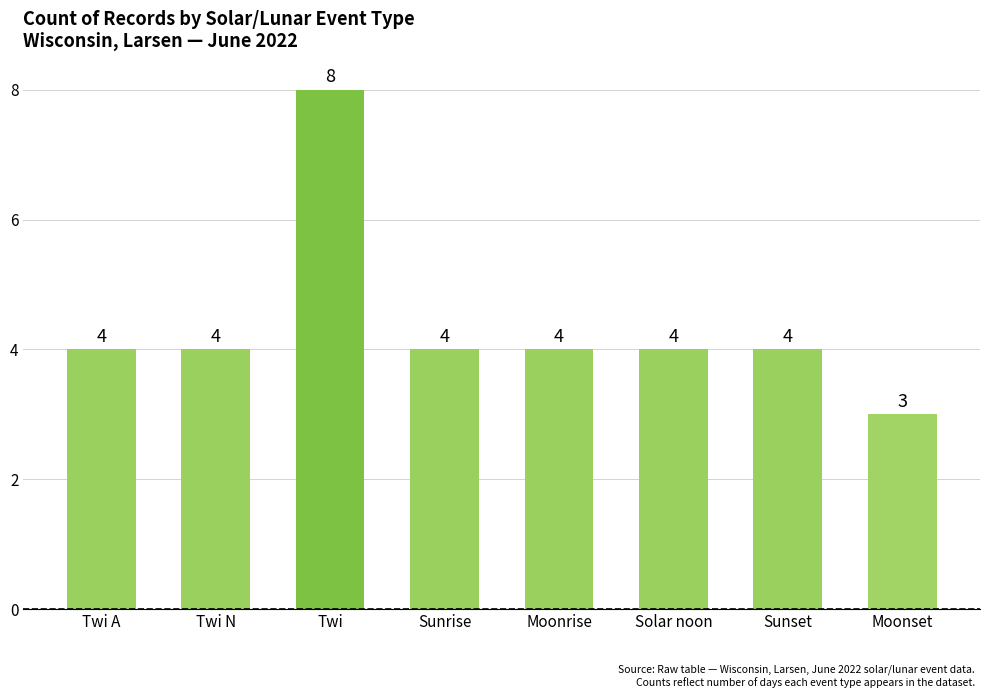

What is the value of the 7th bar from the left?

4